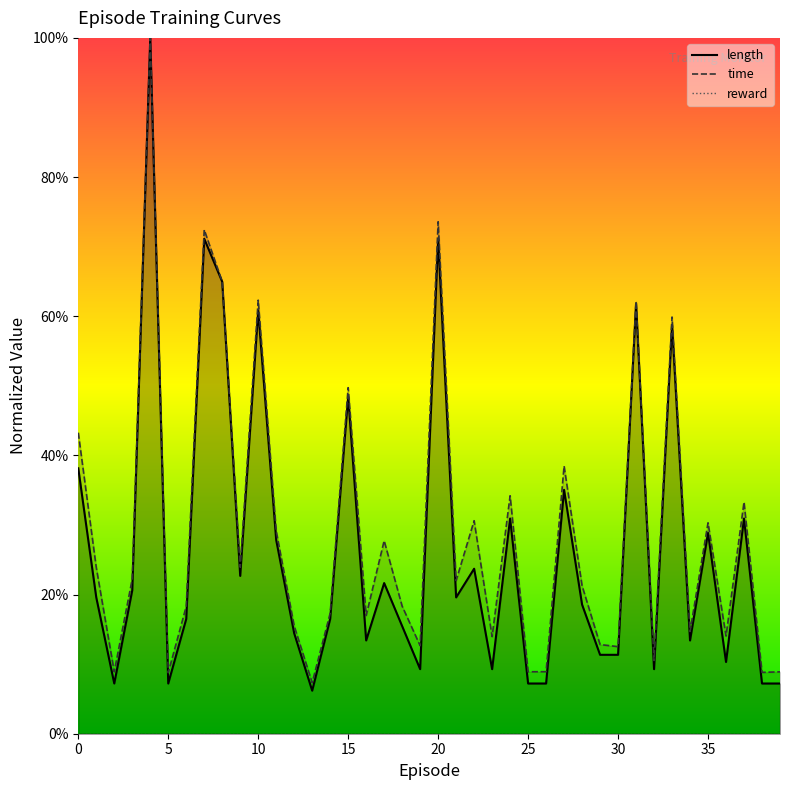

Where is time nearest to the value 0?

13